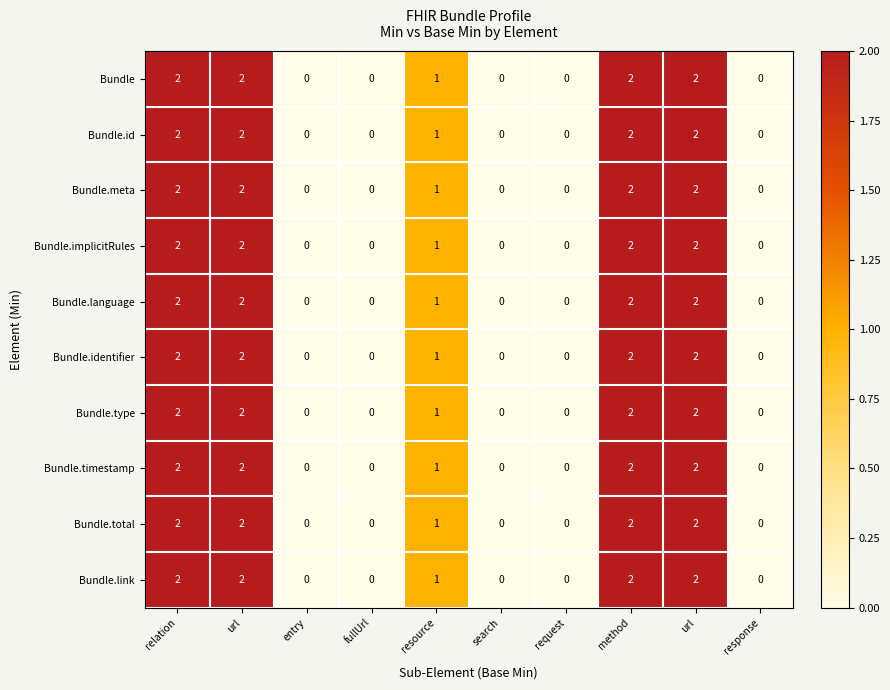

How many data points does each series have?

10